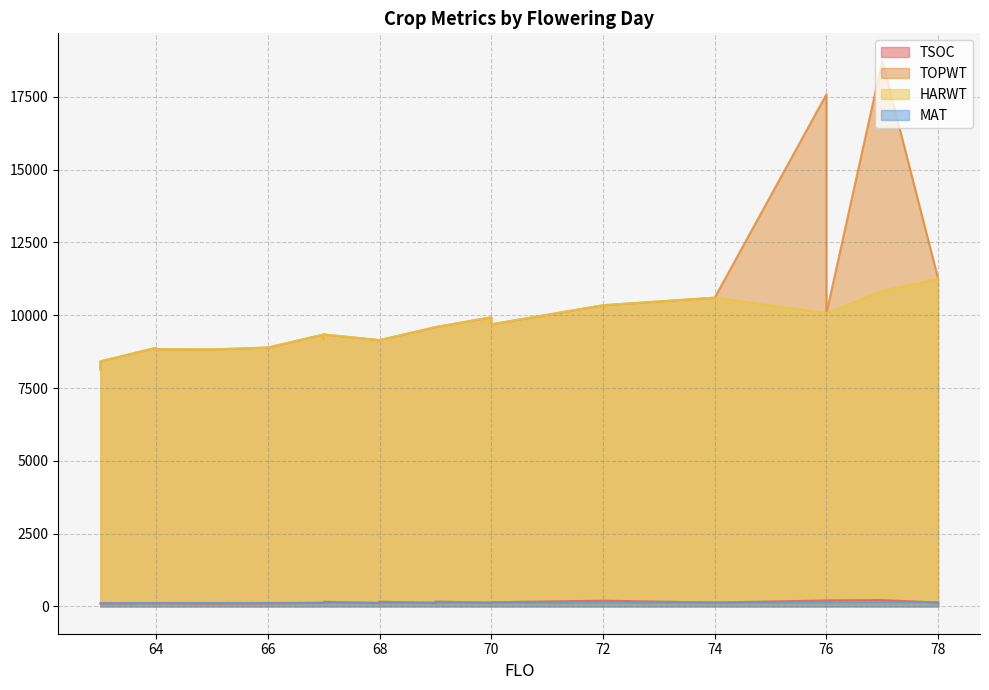

Which series has the largest range (max minus min)?

TOPWT